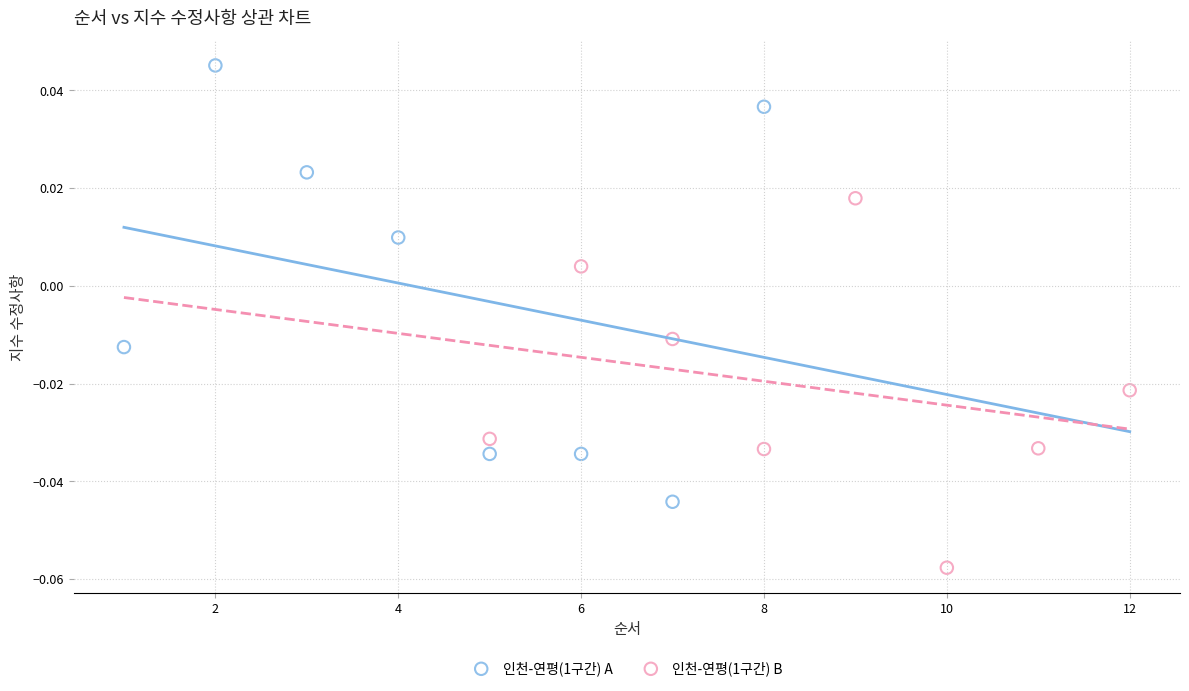

Which series has the widest spread of Y values?

인천-연평(1구간) A